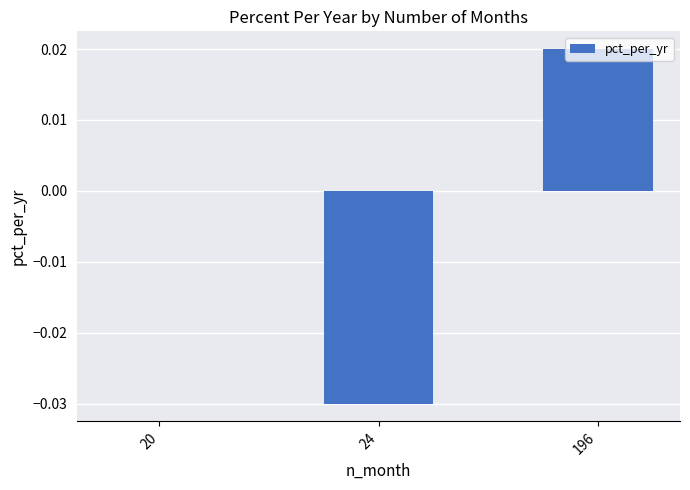

The value at 24 is -0.0. True or false?

True